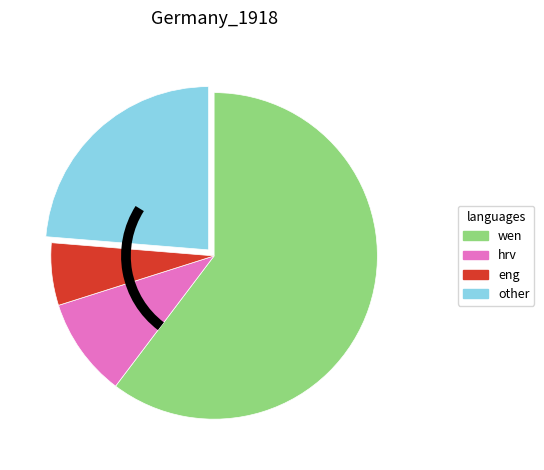

Between wen and eng, which is larger?

wen